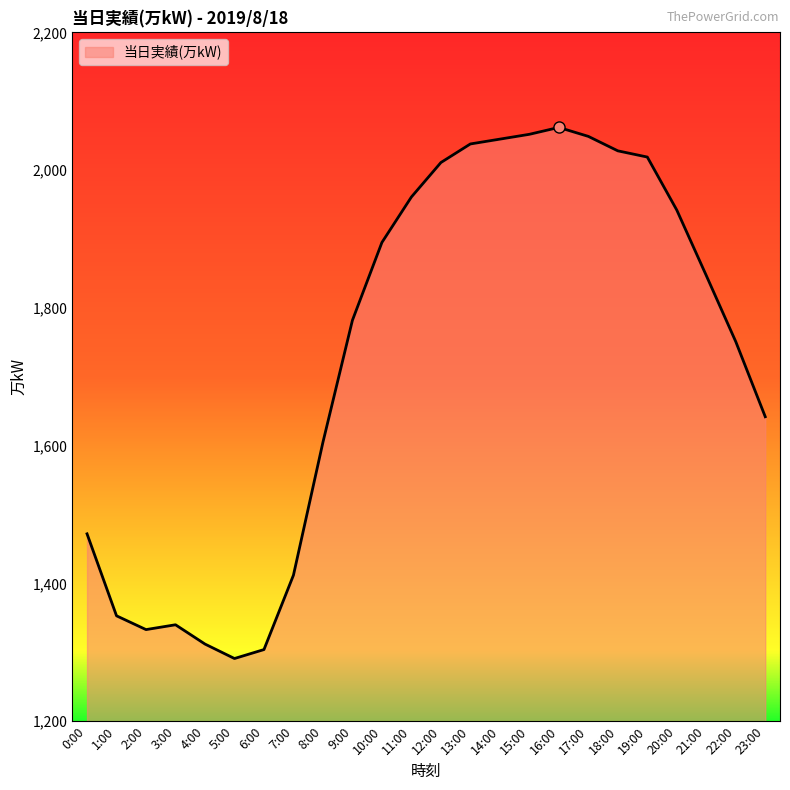

What is the change in value from 3:00 to 15:00?

+712